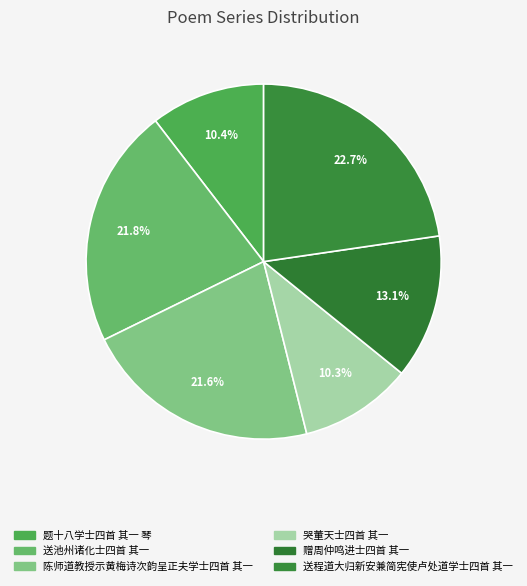

The 题十八学士四首 其一 琴 slice represents 18% of the pie. True or false?

False